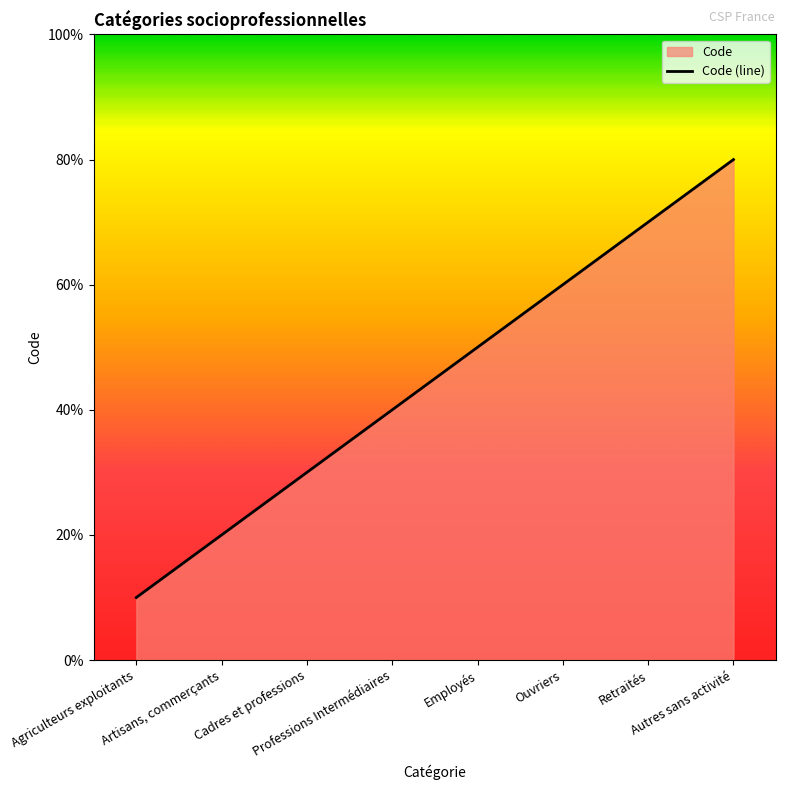

What is the difference between the maximum and minimum values?

7